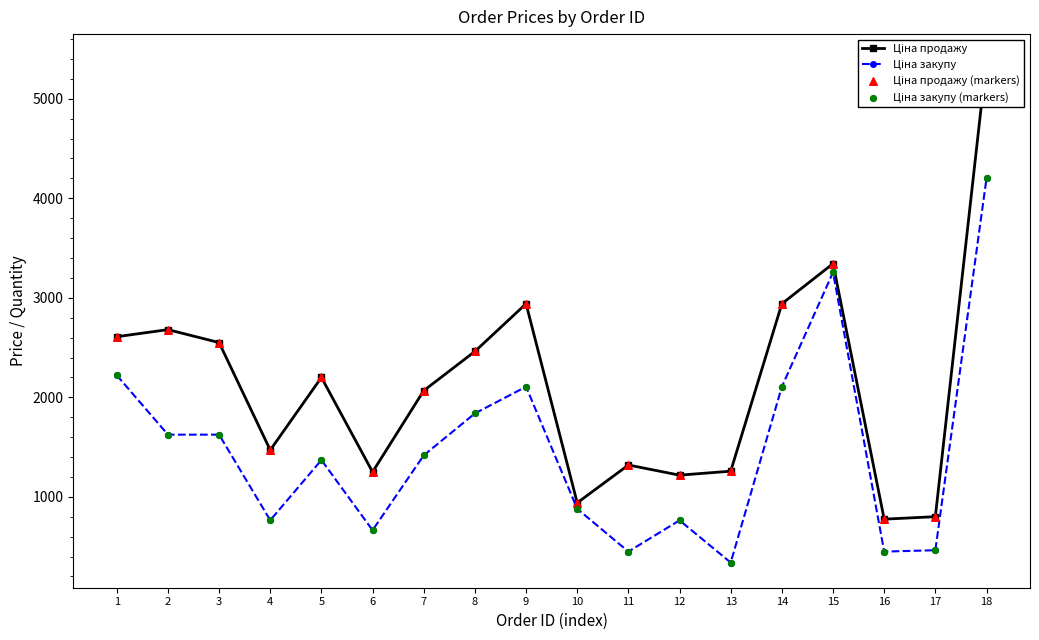

Which series contains the lowest Y value?

Ціна закупу